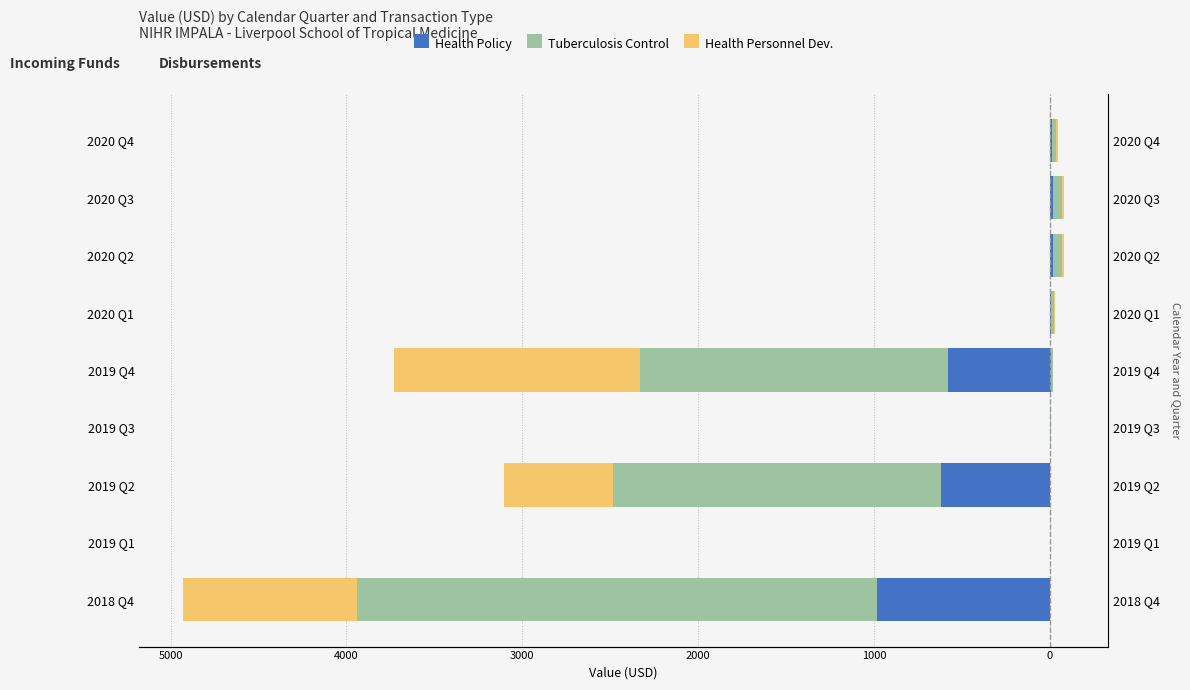

How many values in Health Policy are below zero?

3